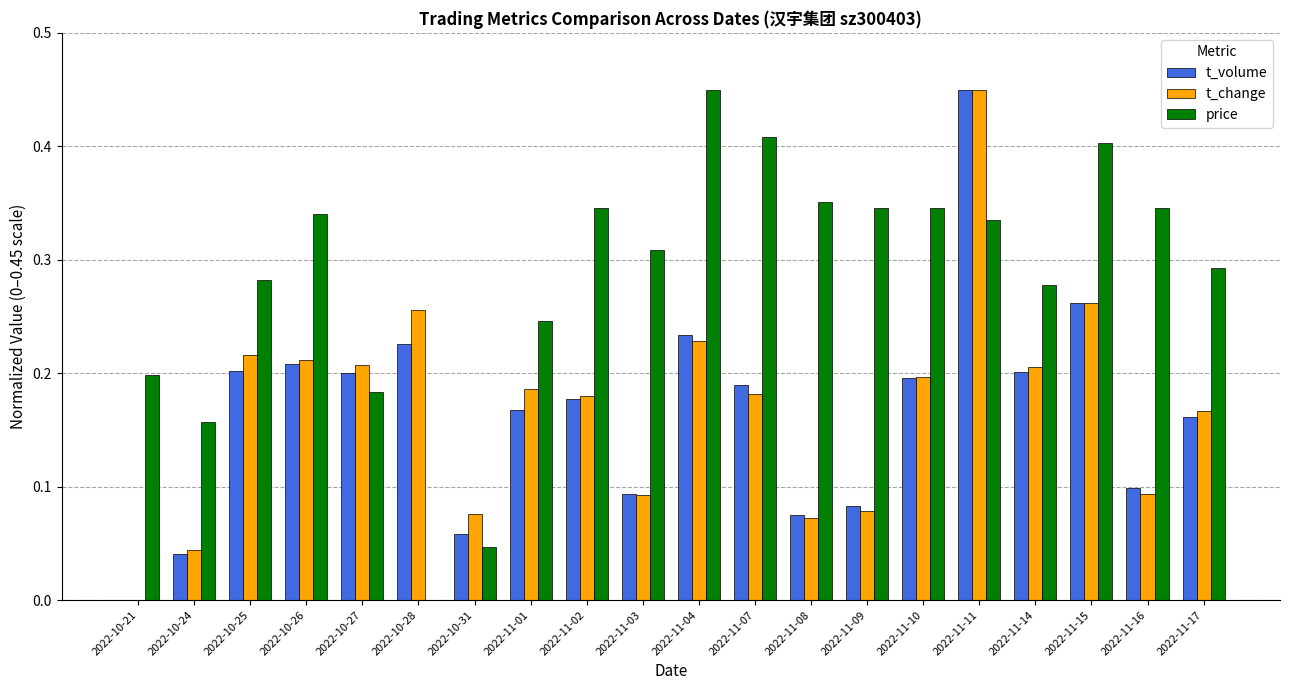

Between 2022-10-21 and 2022-10-31, which series saw the biggest shift?

price